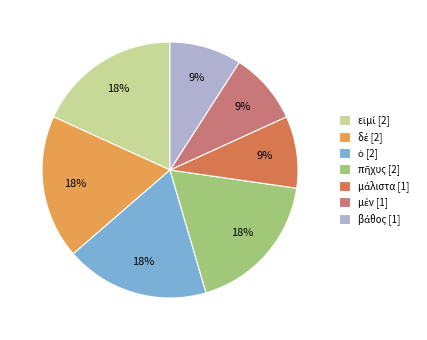

Count the number of slices in the pie.

7